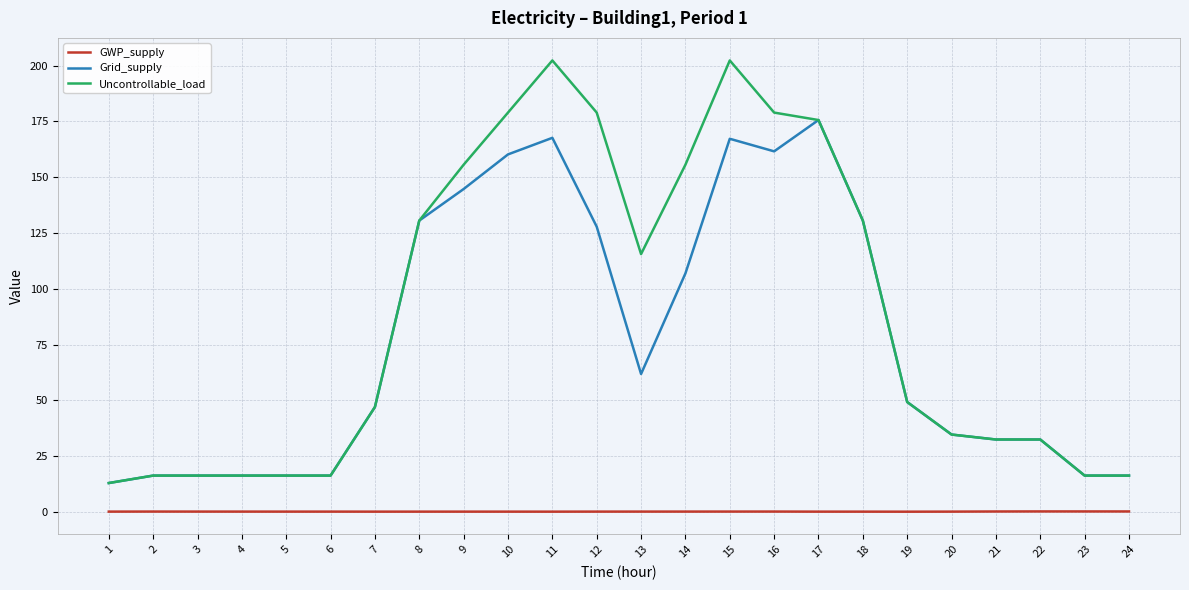

What is the difference between the maximum and minimum values in the Grid_supply series?

162.7